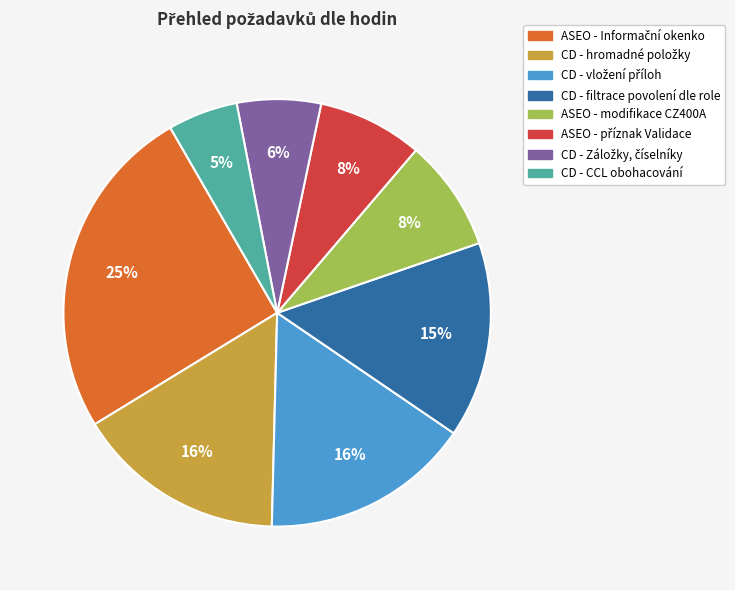

Count the number of slices in the pie.

8